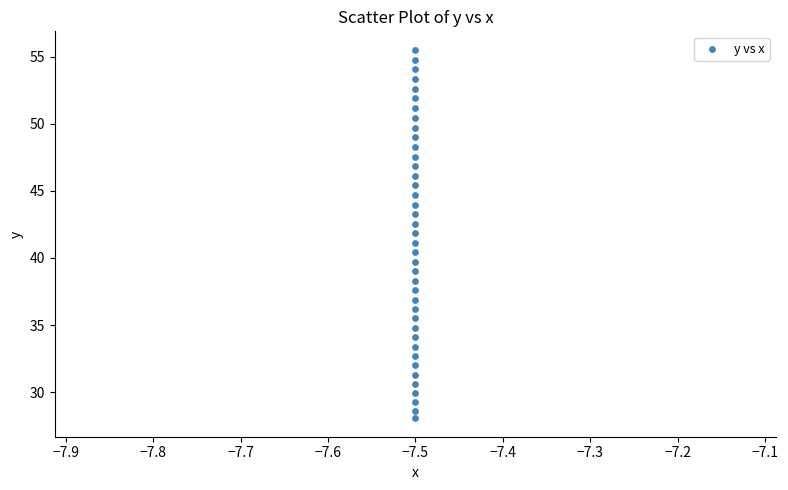

What is the range of Y values (max minus min)?

27.5